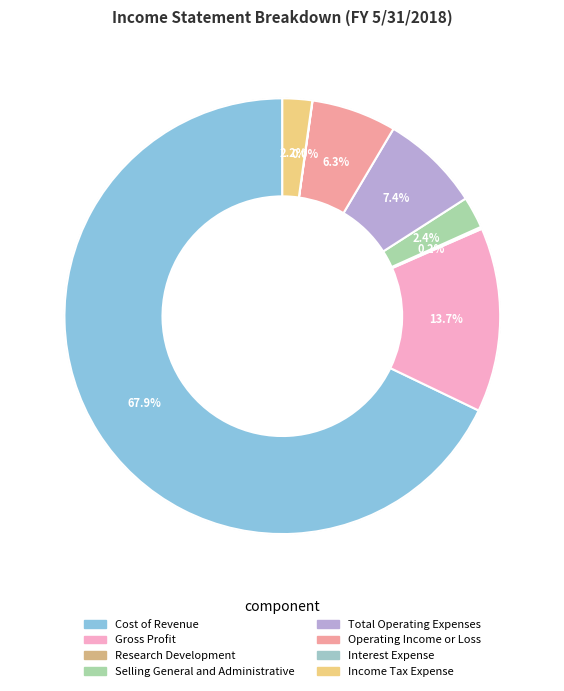

Is the sum of Total Operating Expenses and Research Development greater than half?

No